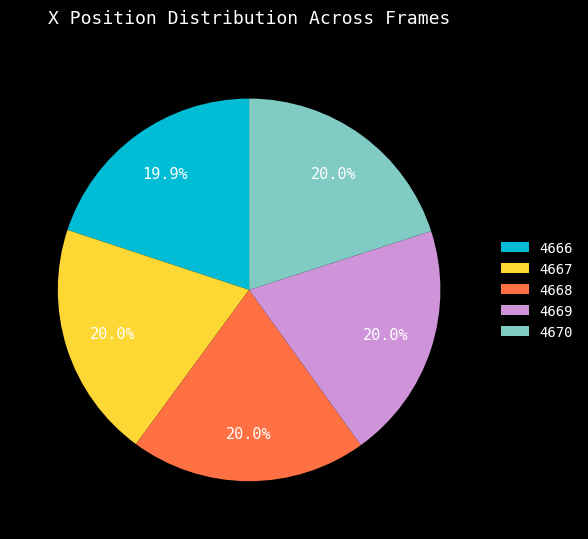

How many slices are in this pie chart?

5